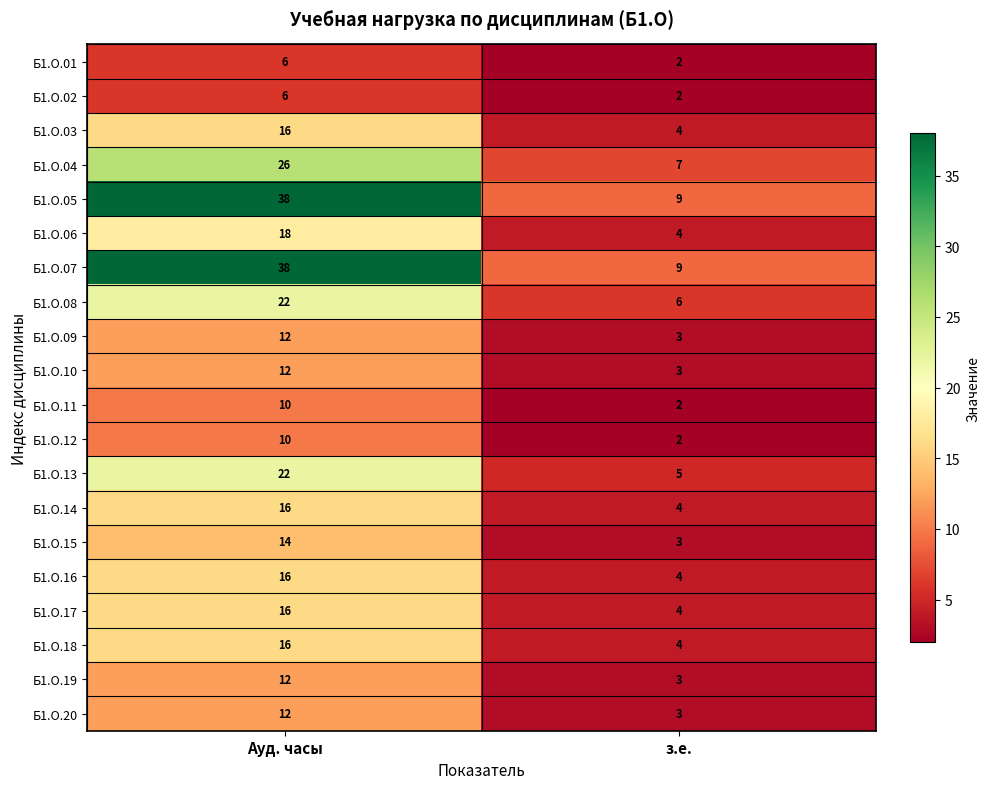

What is the difference between the Б1.О.18 values at з.е. and Ауд. часы?

12